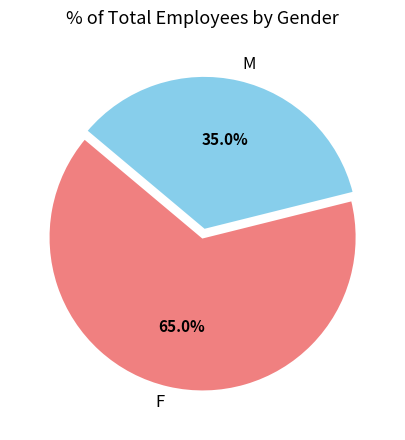

To the nearest percent, what percentage of the pie is F?

65%